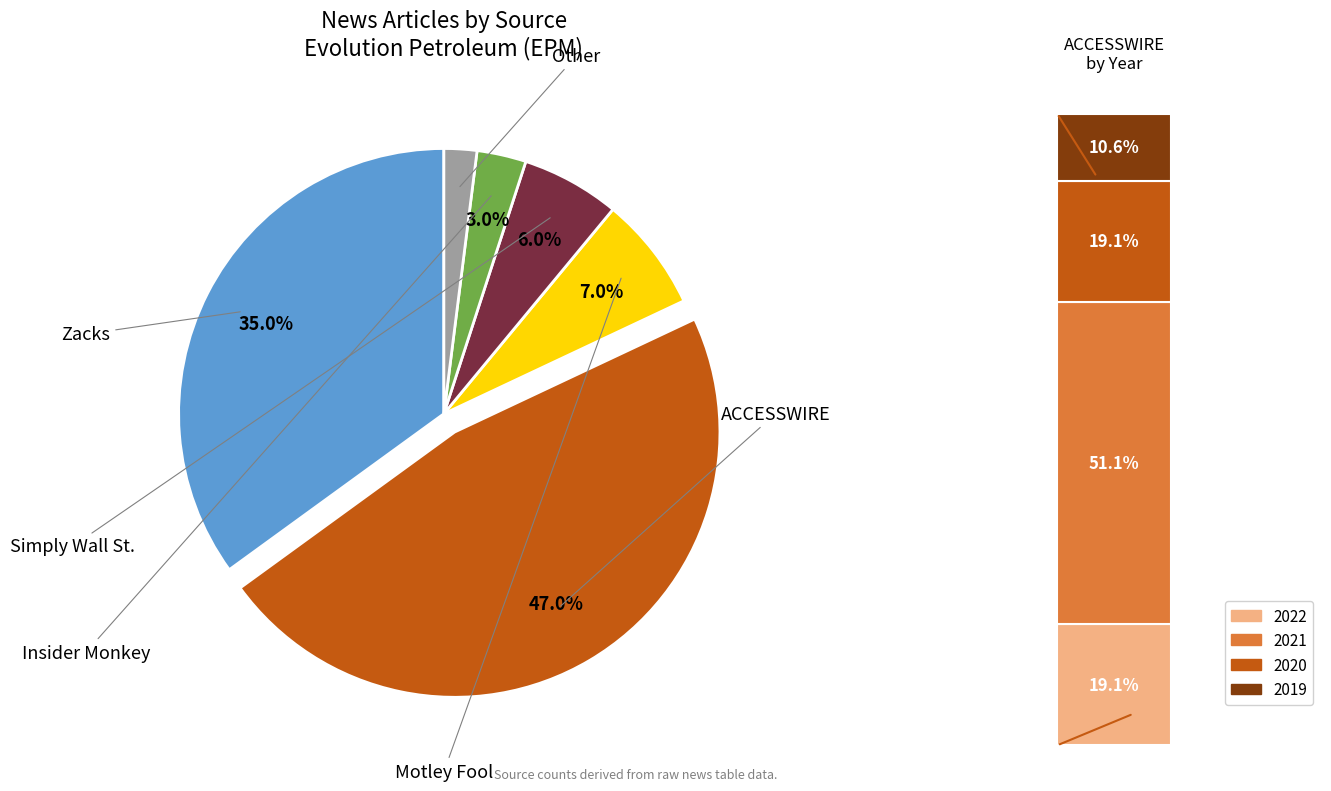

Combined, do Insider Monkey and ACCESSWIRE account for over 50%?

No